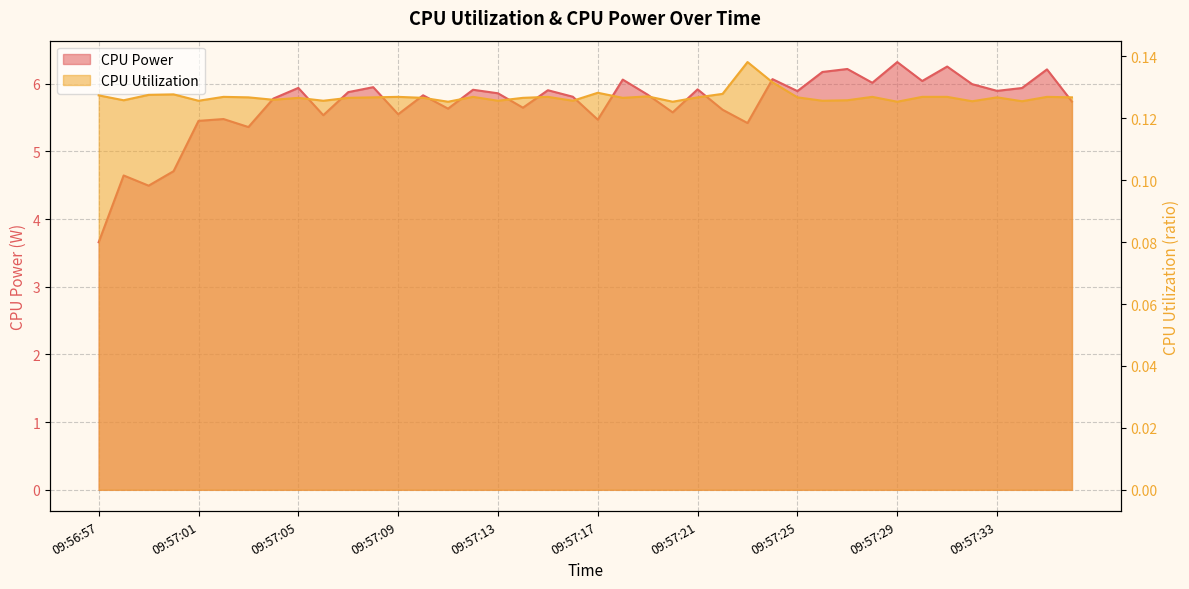

Where is the first local maximum for CPU Power?

09:56:58